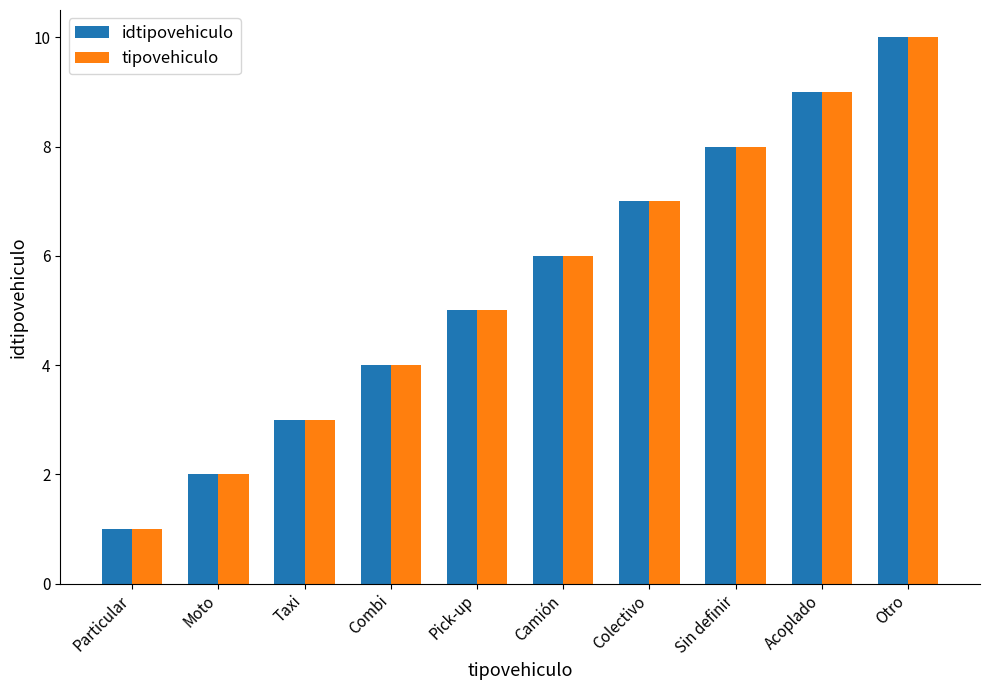

What is the difference between the idtipovehiculo values at Taxi and Pick-up?

2